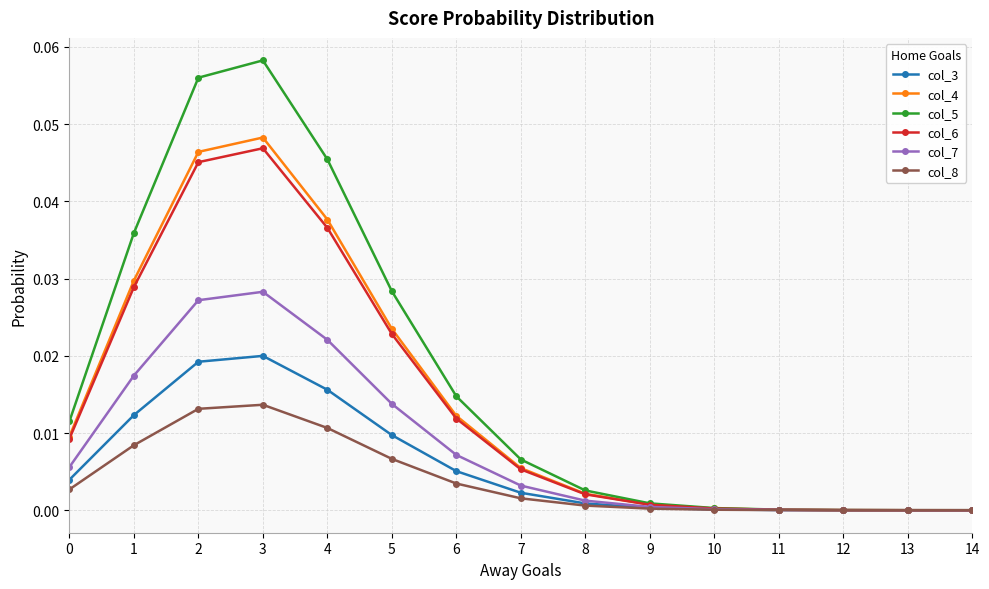

Which series has the largest total across all categories?

col_5